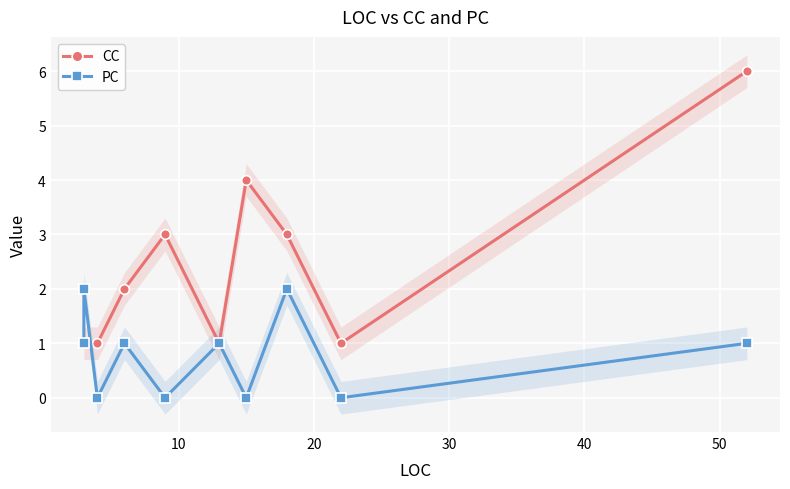

How many values in the PC series are below 1?

4